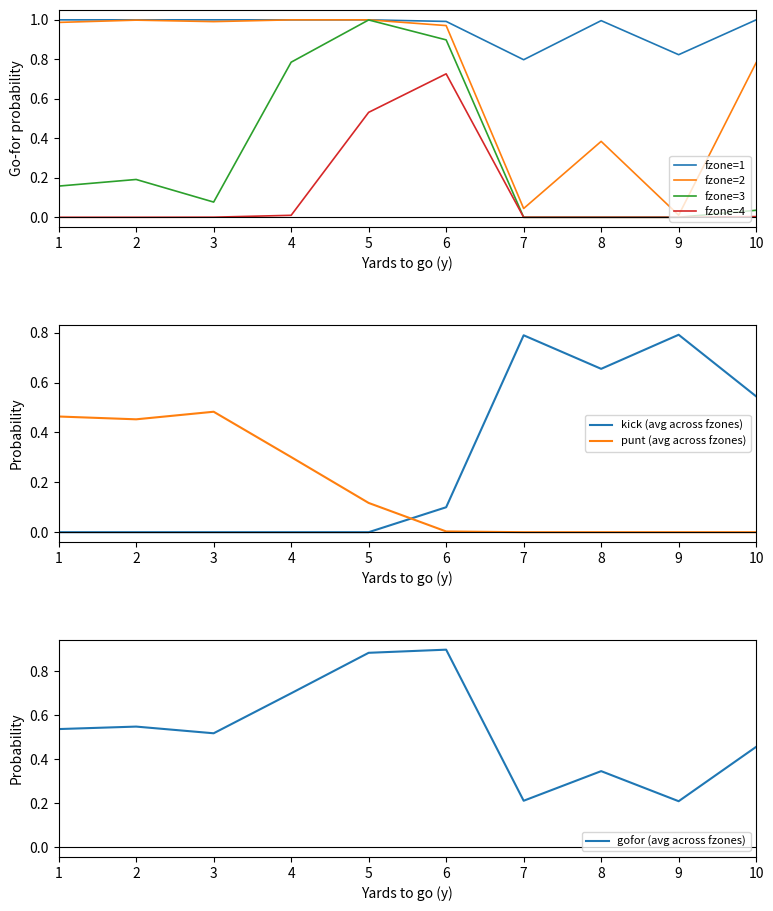

The value of punt at 4 is 0.4. True or false?

False